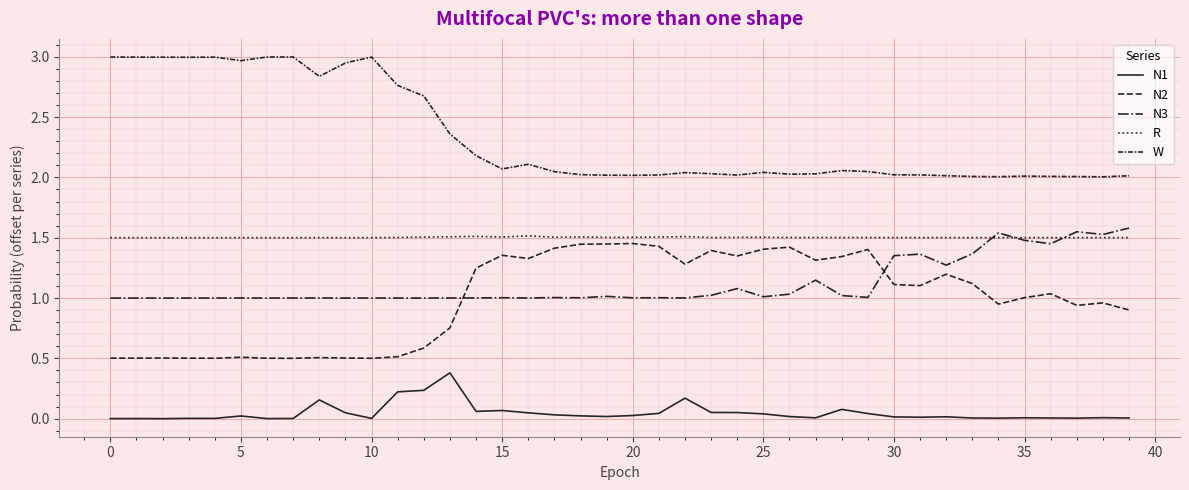

How many lines are shown in the chart?

5